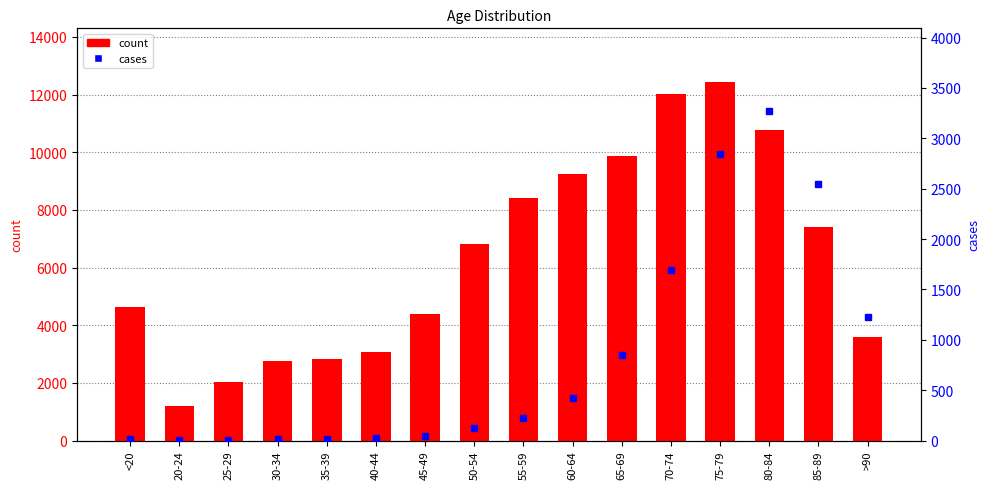

Which series changed the most between 50-54 and 65-69?

count